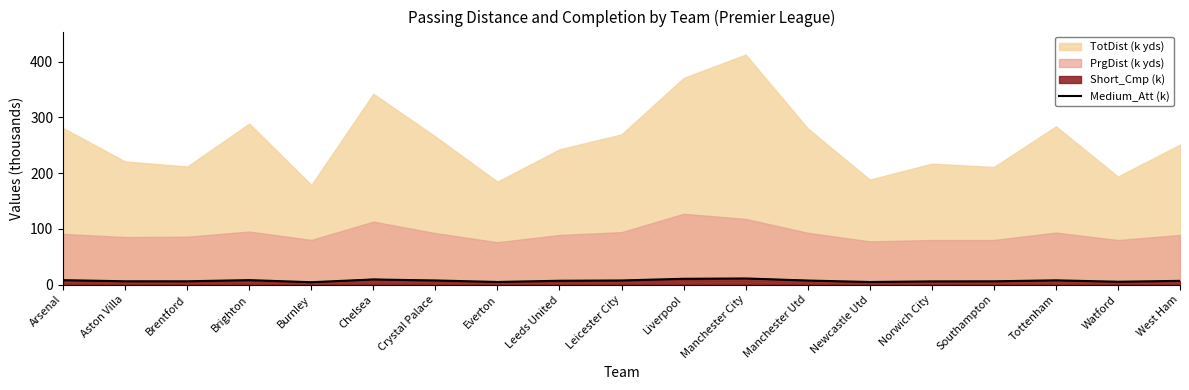

At which label is the value closest to 7?

Leeds United